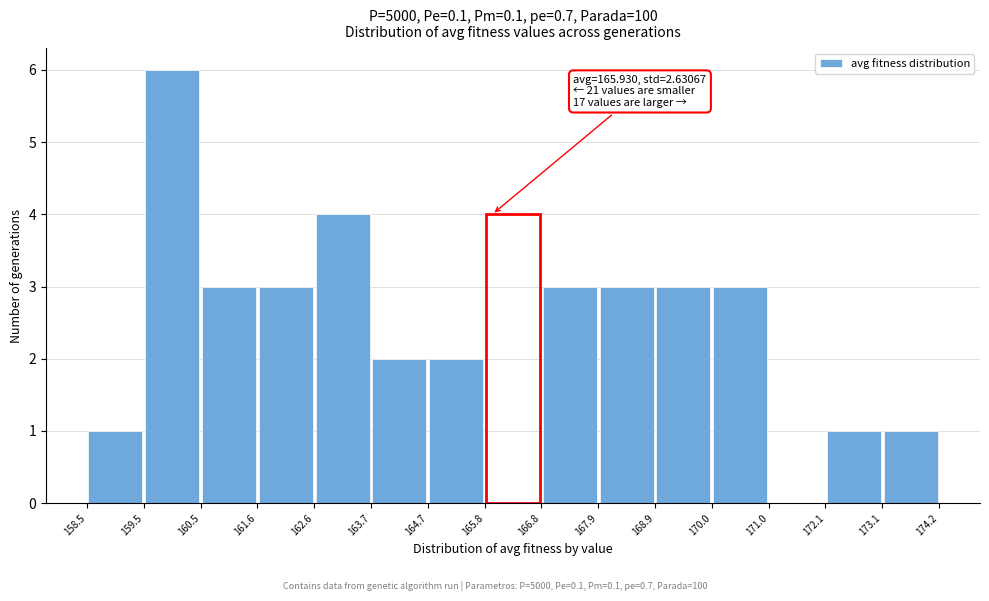

Which range on the x-axis has the tallest bar?

159.5 to 160.5